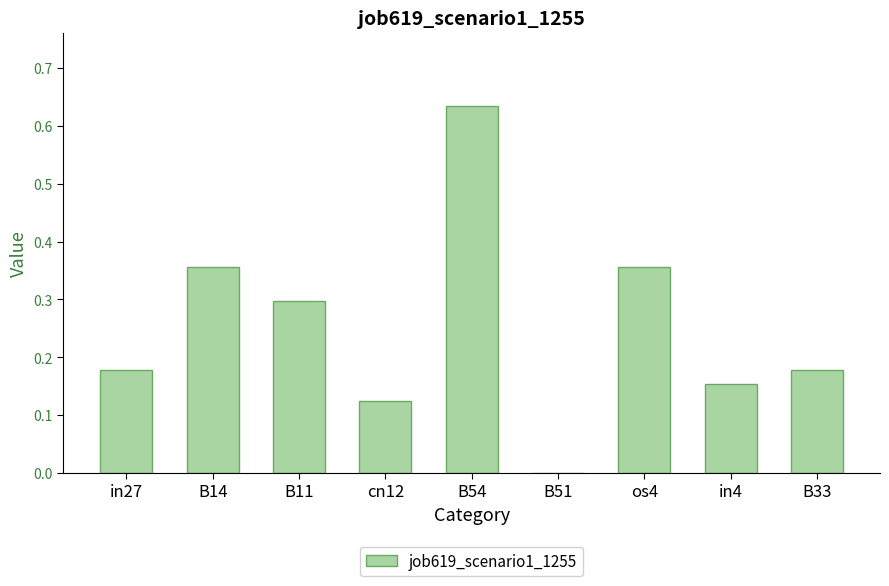

Is it true that the value at B14 is 0.1?

False